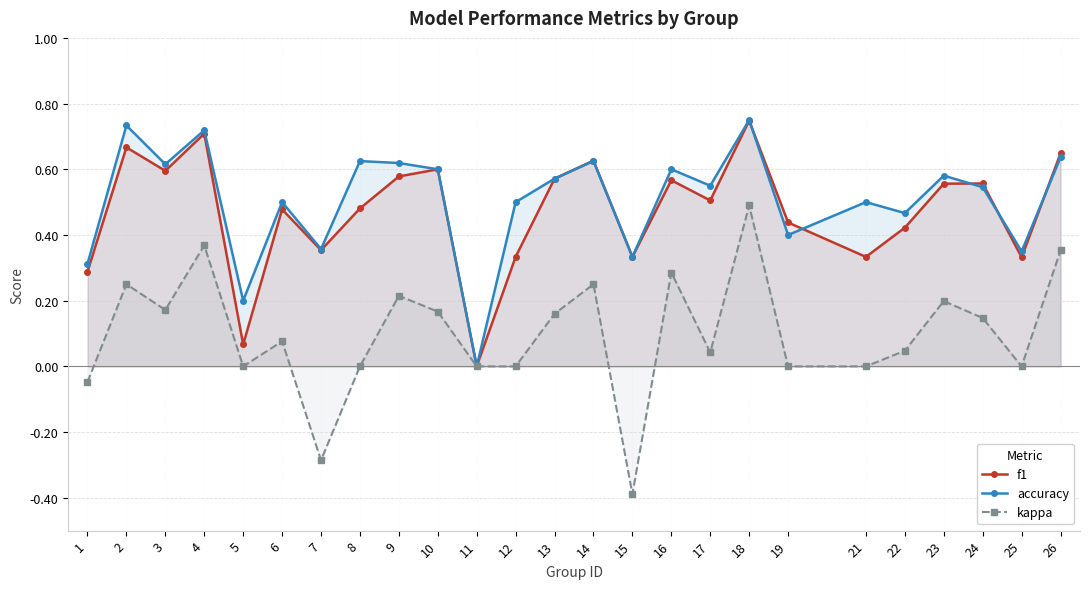

Reading left to right, list all the values displayed in this chart.

f1: 0.3	0.7	0.6	0.7	0.1	0.5	0.4	0.5	0.6	0.6	0.0	0.3	0.6	0.6	0.3	0.6	0.5	0.7	0.4	0.3	0.4	0.6	0.6	0.3	0.6
accuracy: 0.3	0.7	0.6	0.7	0.2	0.5	0.4	0.6	0.6	0.6	0.0	0.5	0.6	0.6	0.3	0.6	0.6	0.8	0.4	0.5	0.5	0.6	0.5	0.3	0.6
kappa: -0.0	0.3	0.2	0.4	0.0	0.1	-0.3	0.0	0.2	0.2	0.0	0.0	0.2	0.2	-0.4	0.3	0.0	0.5	0.0	0.0	0.0	0.2	0.1	0.0	0.4